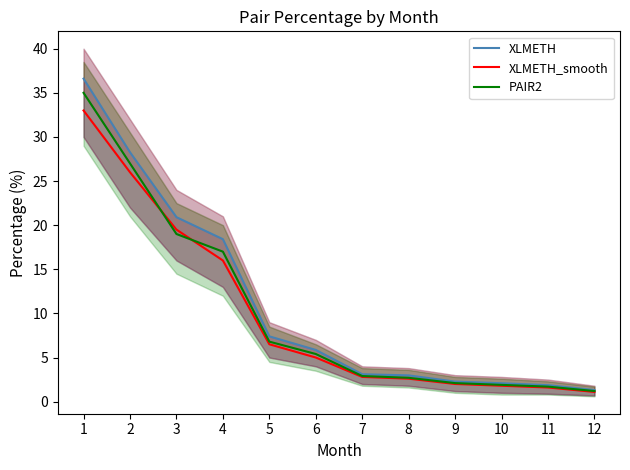

What value does the XLMETH_smooth series have at 2?

26.0